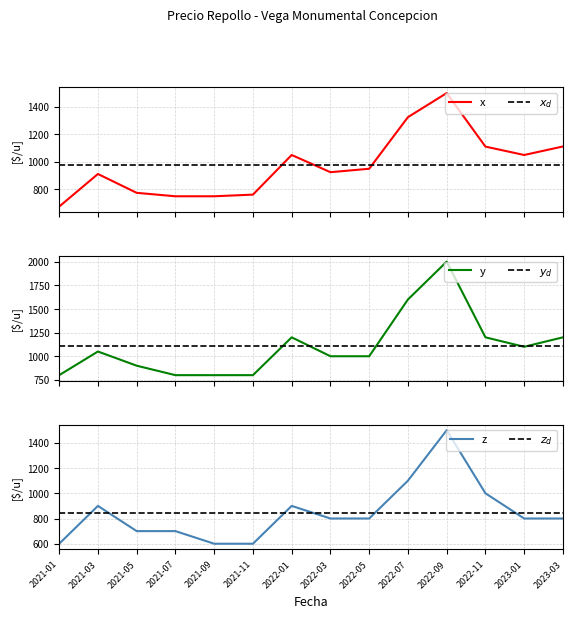

Reading left to right, transcribe all the data shown in this chart.

Precio promedio ponderado: 675	912	775	750	750	762	1050	925	950	1325	1500	1111	1050	1112
Precio maximo: 800	1050	900	800	800	800	1200	1000	1000	1600	2000	1200	1100	1200
Precio minimo: 600	900	700	700	600	600	900	800	800	1100	1500	1000	800	800